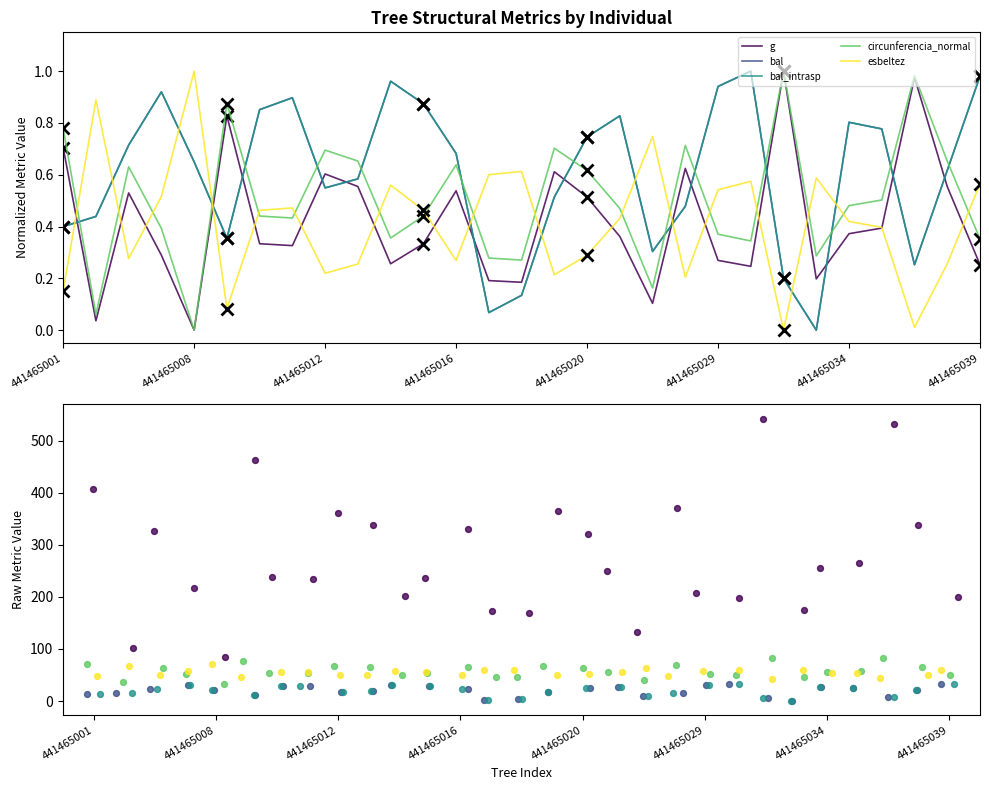

What are all the series names shown in the legend?

g, bal, bal_intrasp, circunferencia_normal, esbeltez